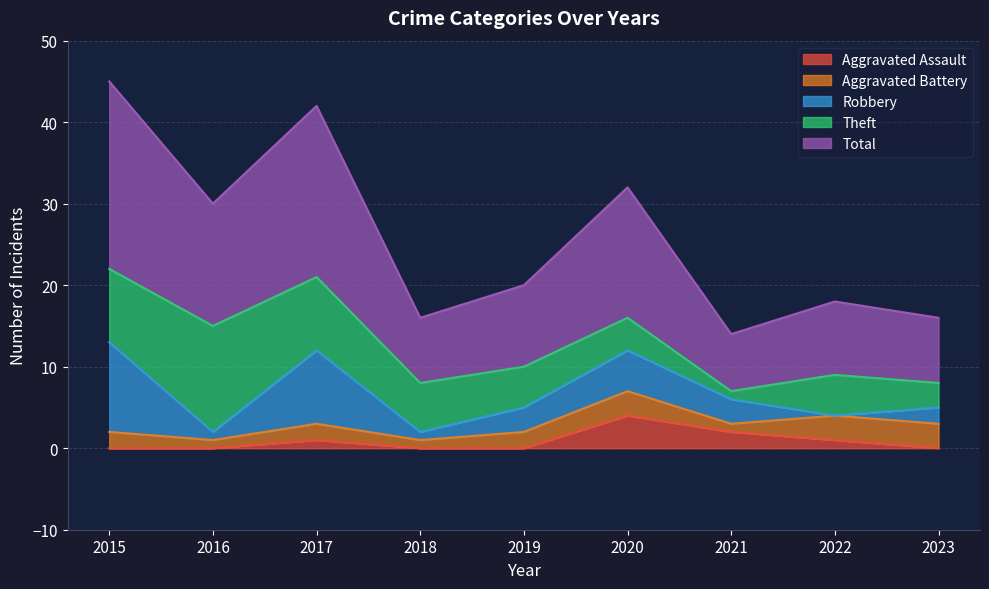

What is the value of the Theft point at the 7th from the left?

1